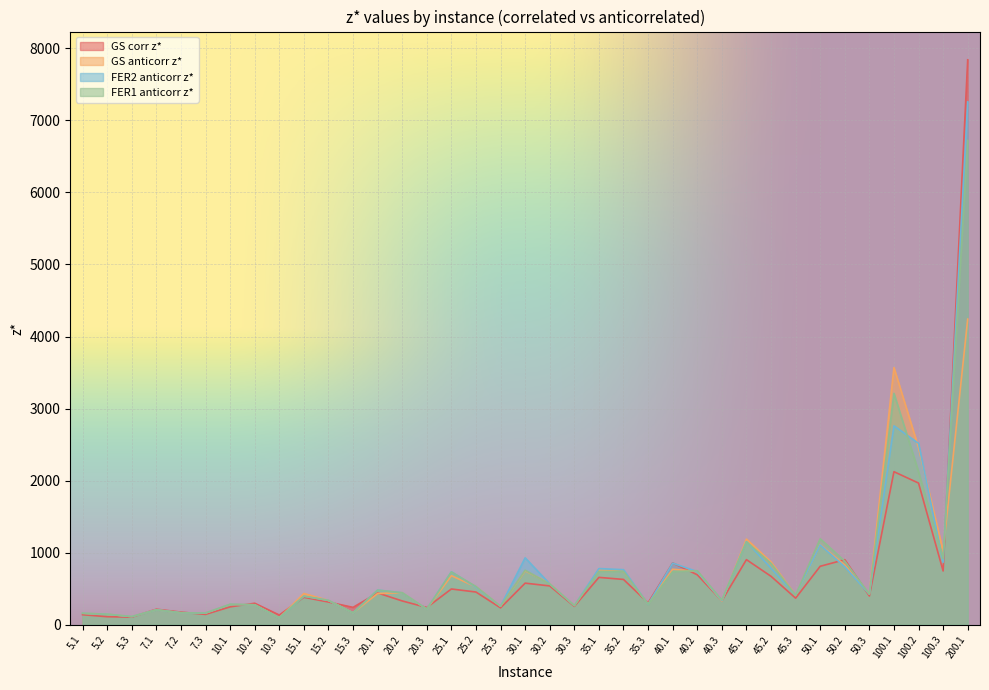

Between 5.2 and 20.3, which series saw the biggest shift?

GS corr z*